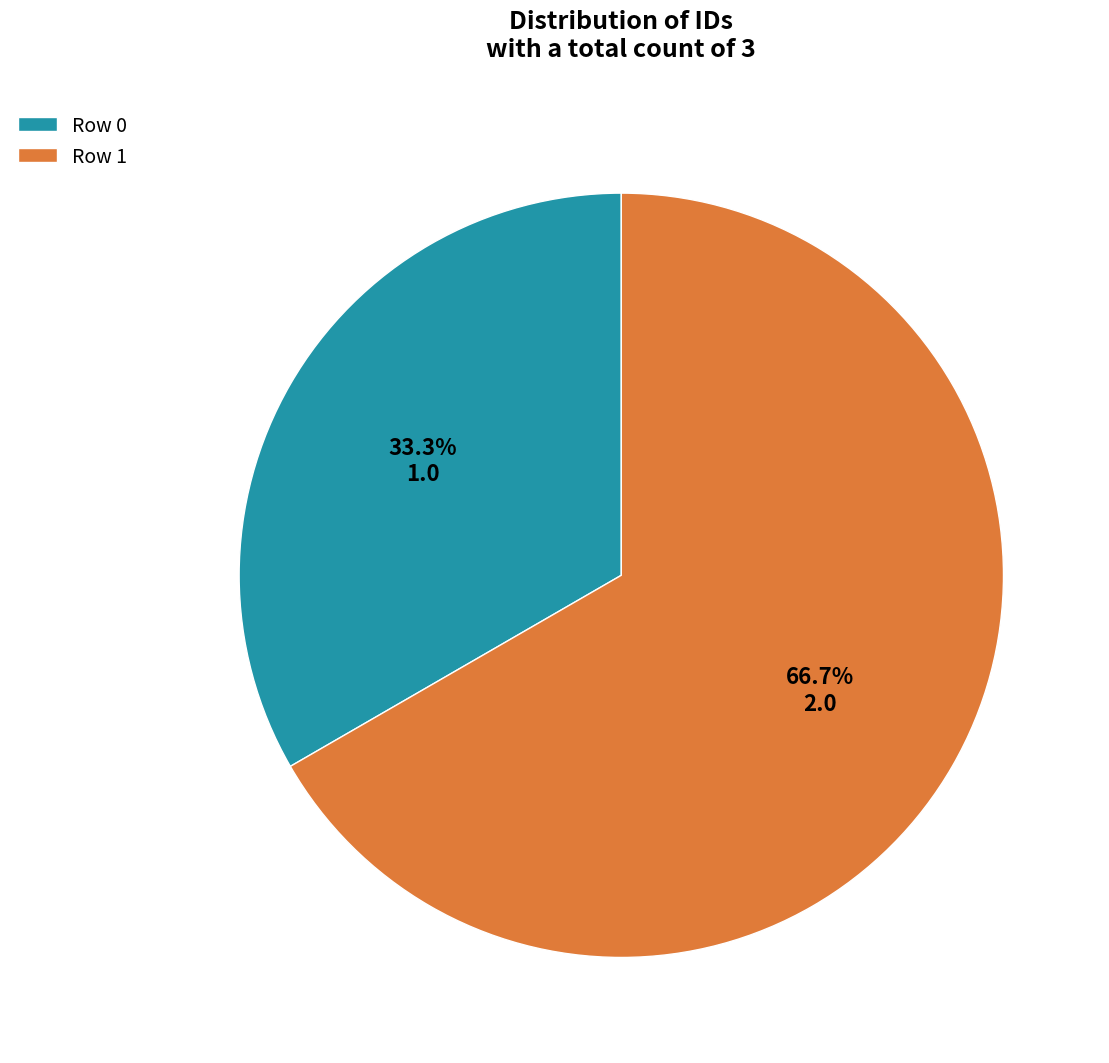

How many segments does this pie chart have?

2